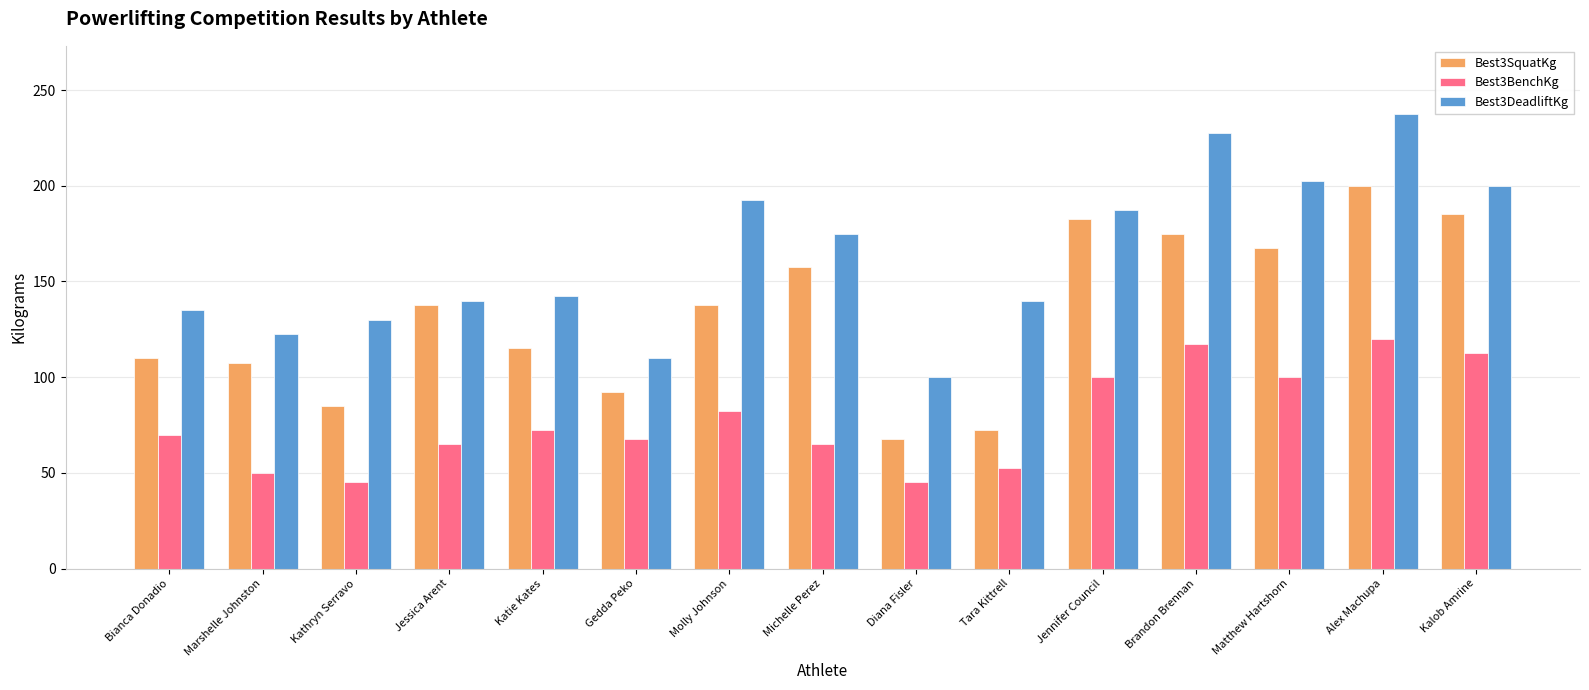

What is the spread (max minus min) of values at Jennifer Council?

87.5